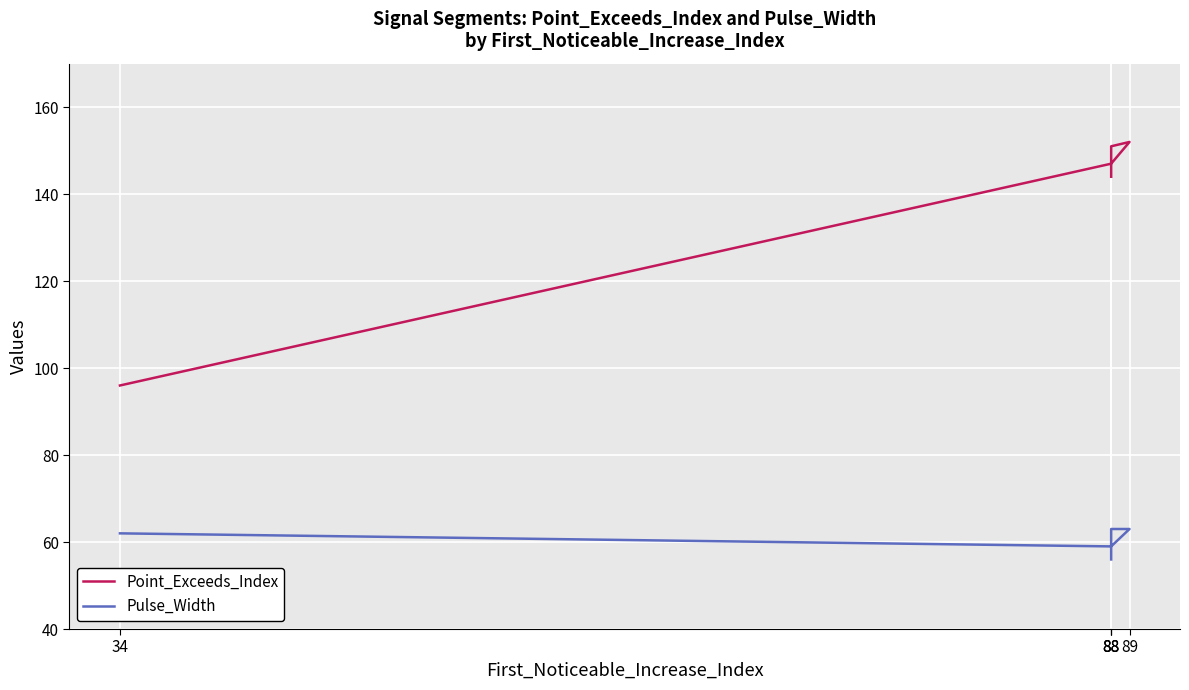

What is the maximum value shown in the chart?

152